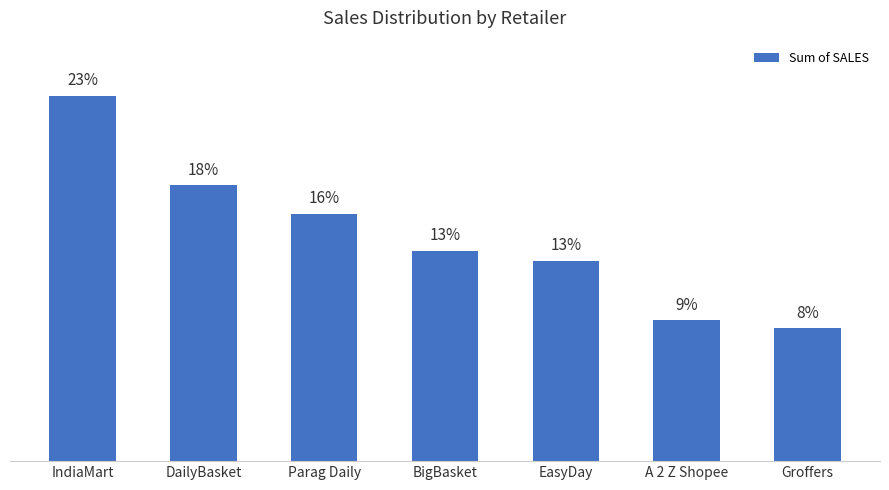

Are the bars grouped side by side (vs. stacked)?

No